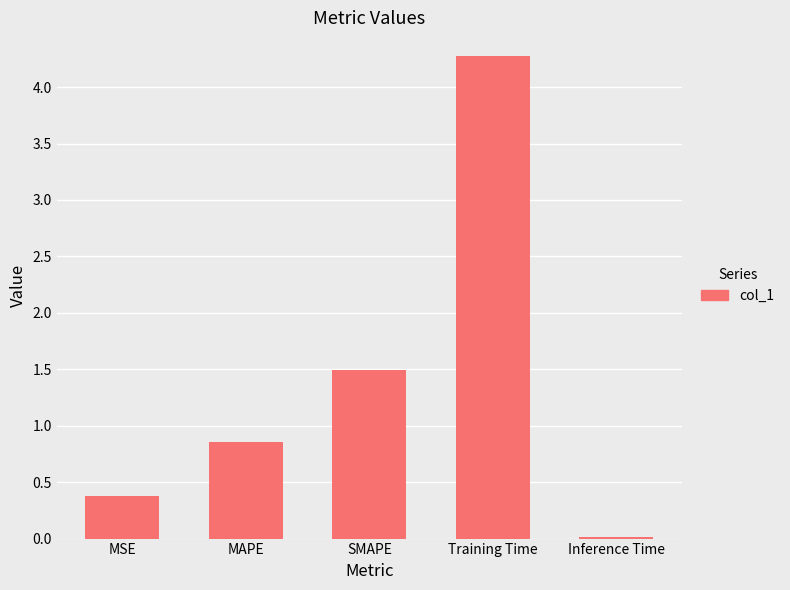

How many bars are there in total?

5